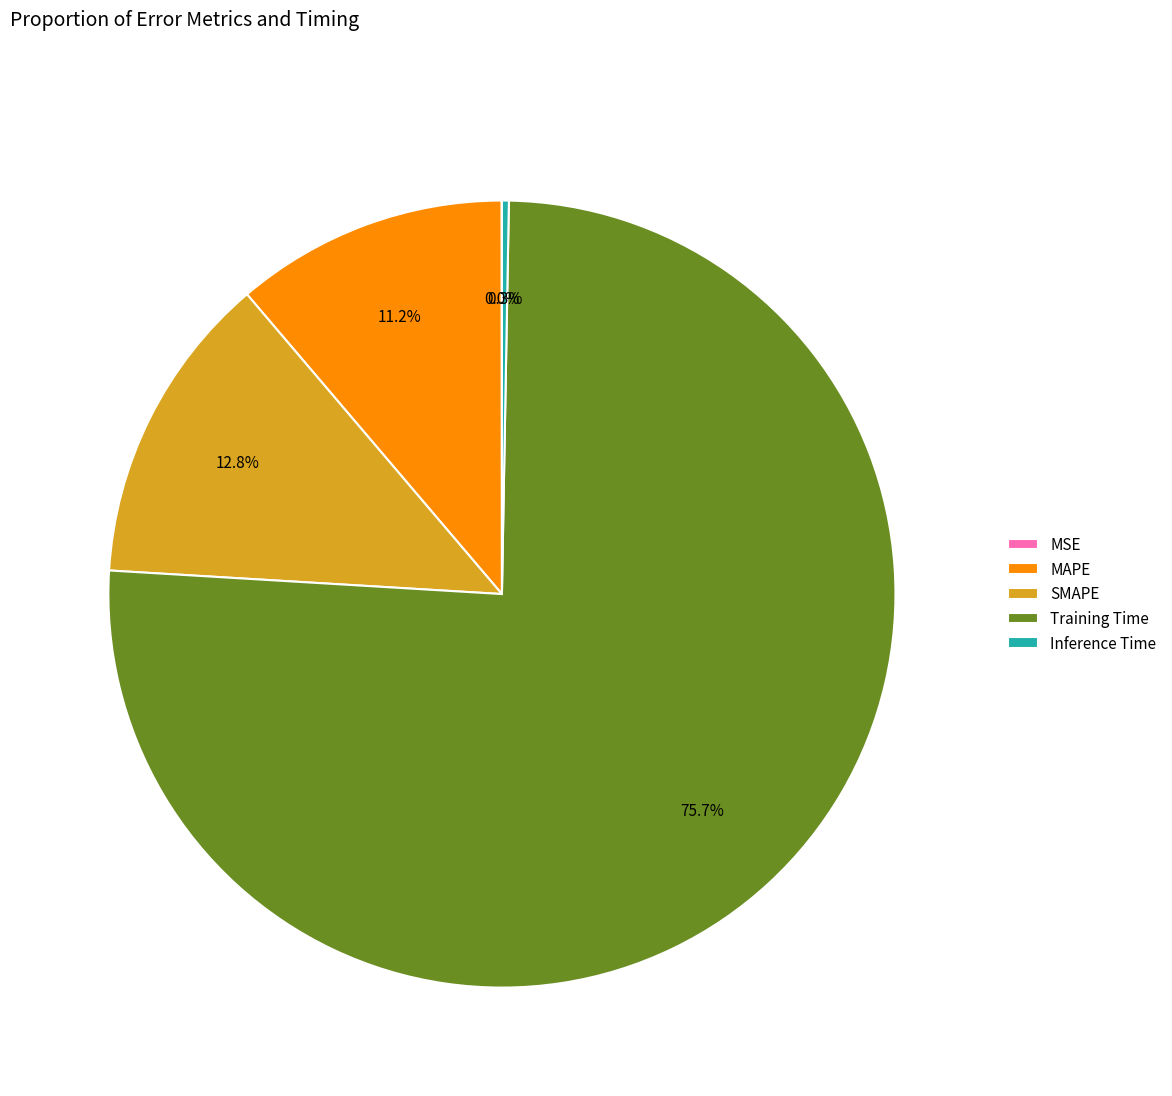

Which slice represents more than half of the pie?

Training Time